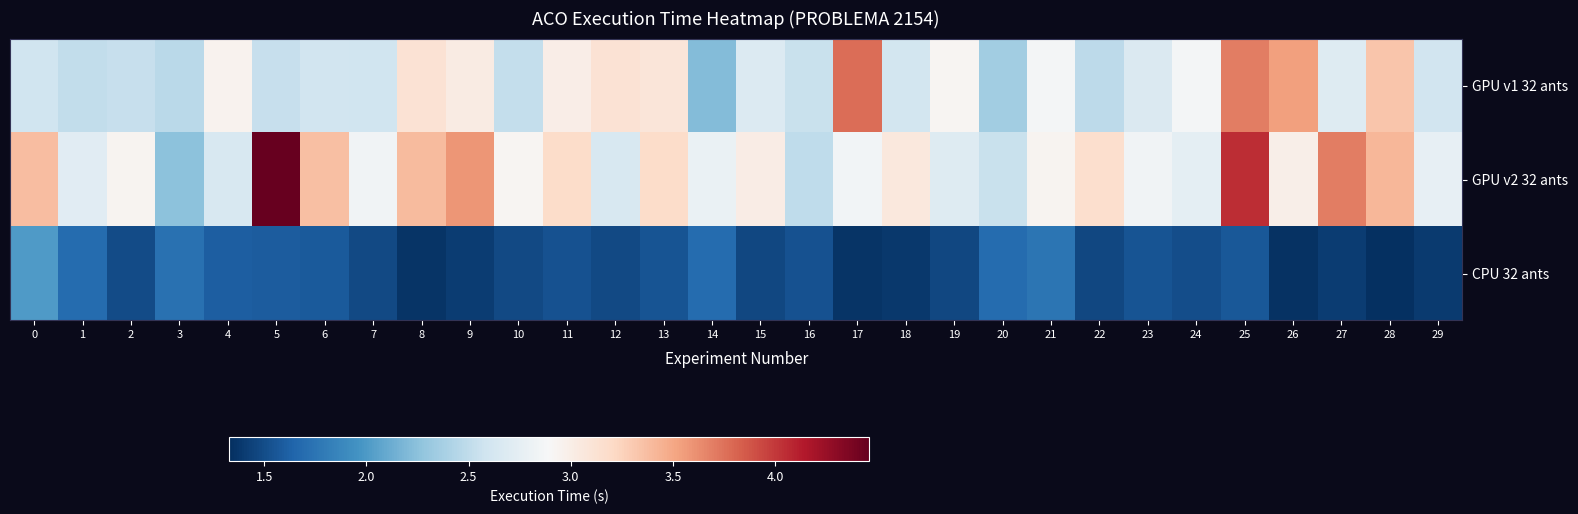

Which series has the largest total across all categories?

GPU v2 32 ants